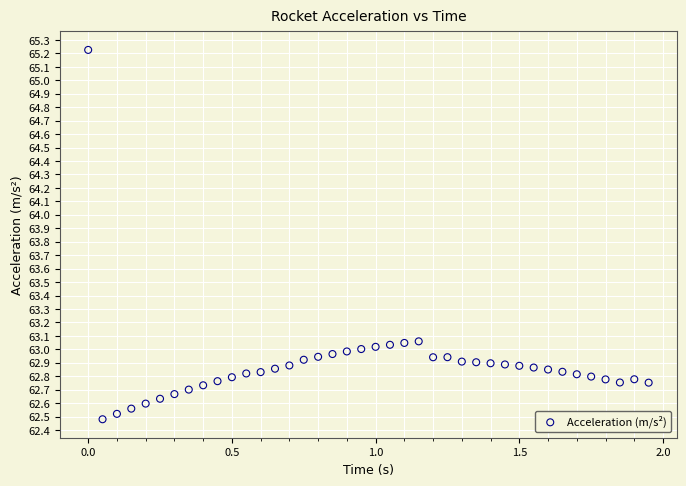

What is the range of X values (max minus min)?

1.9